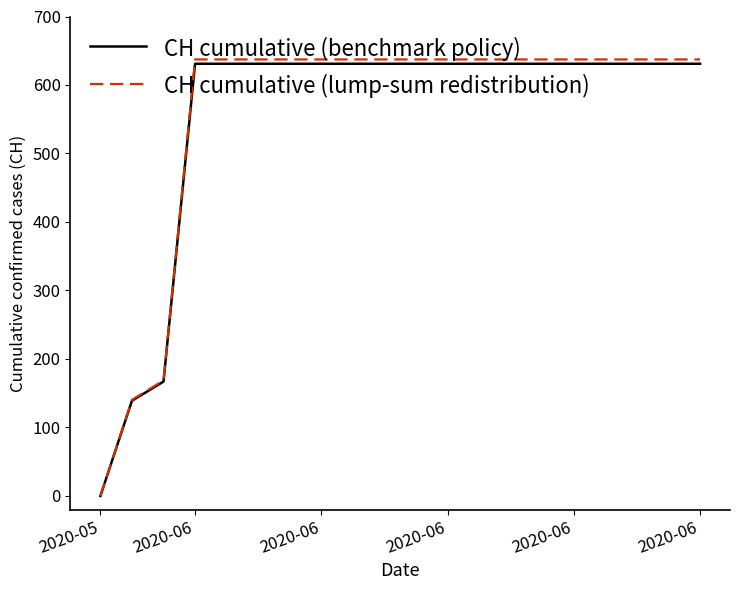

Which series has the widest spread of values?

CH cumulative (lump-sum redistribution)